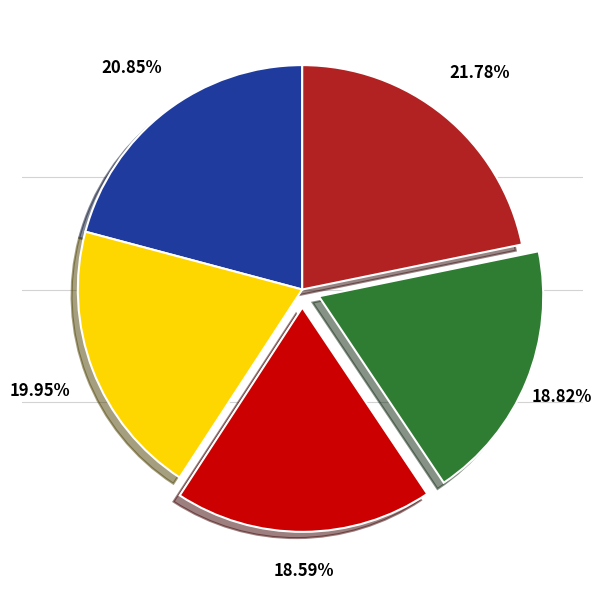

Is there any slice that represents more than half of the pie?

No